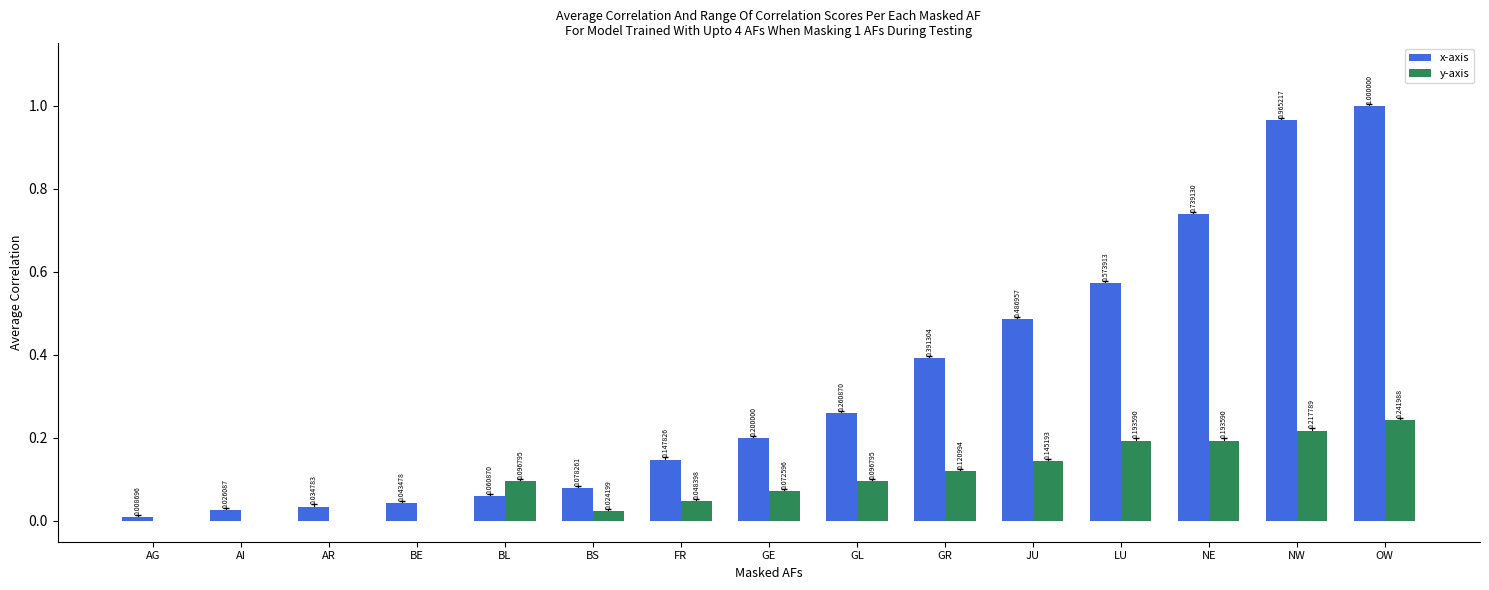

At which category is the sum across all series the highest?

OW